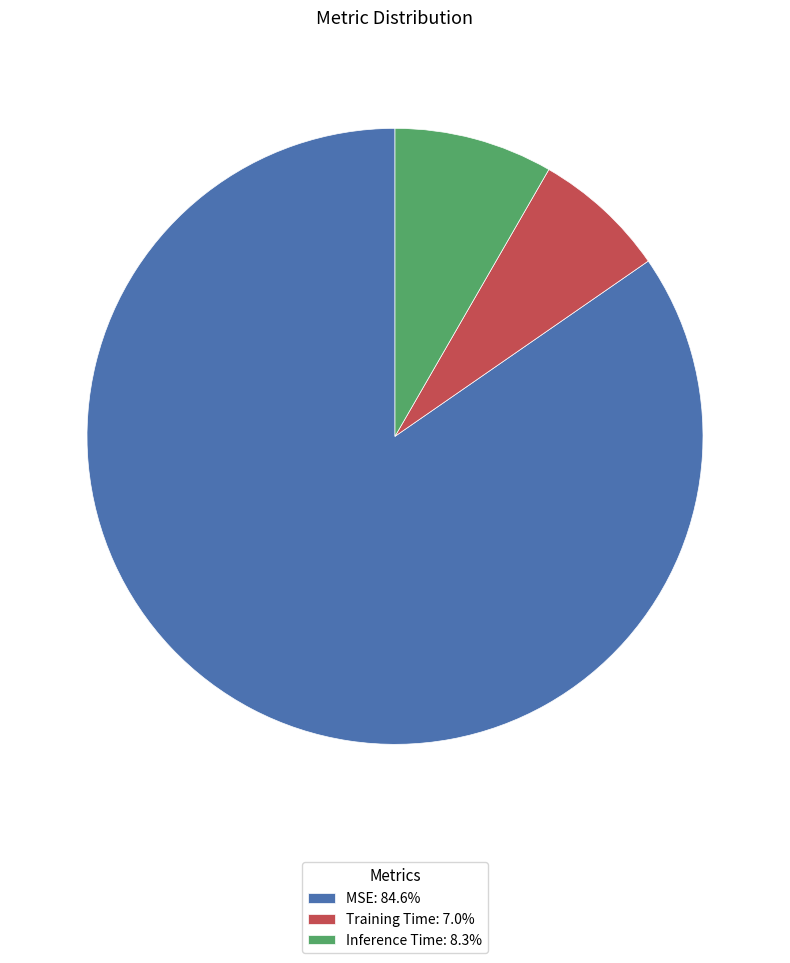

Which category has the biggest portion of the pie?

MSE